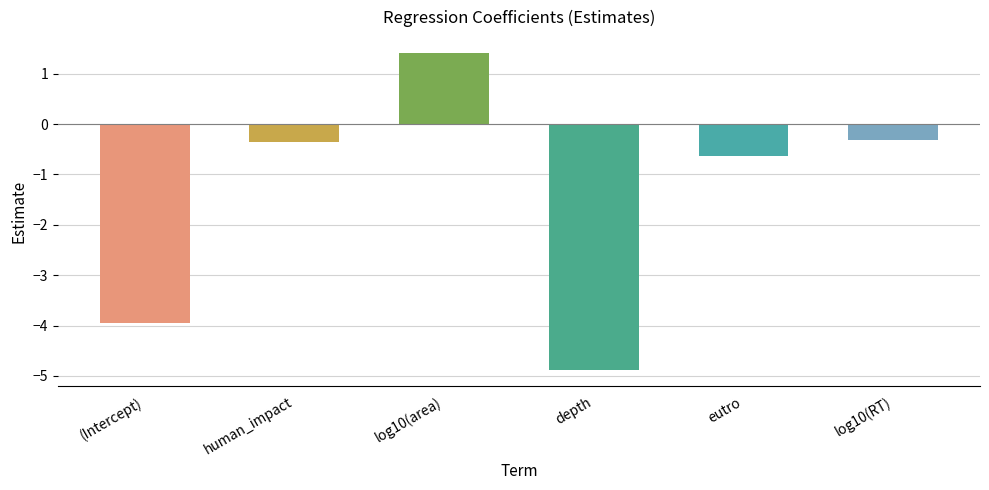

The value at log10(area) is 1.4. True or false?

True